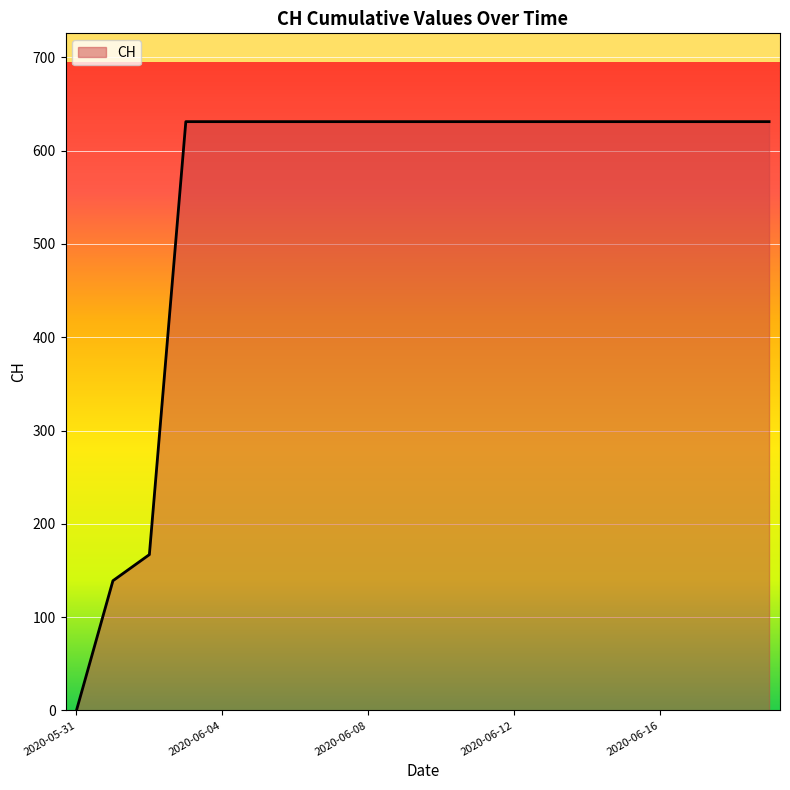

What is the maximum value shown in the chart?

631